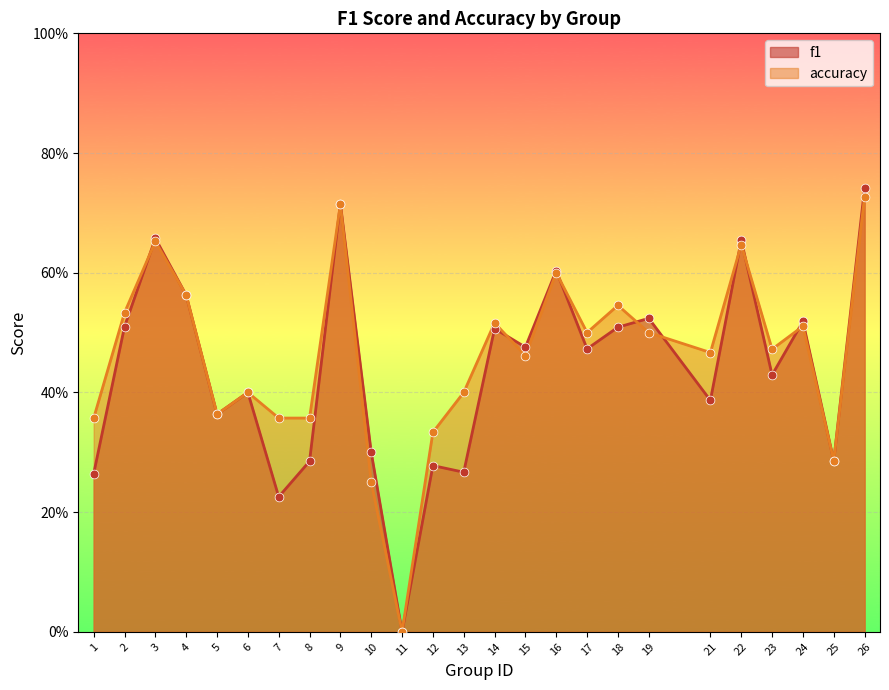

What are all the series names shown in the legend?

f1, accuracy